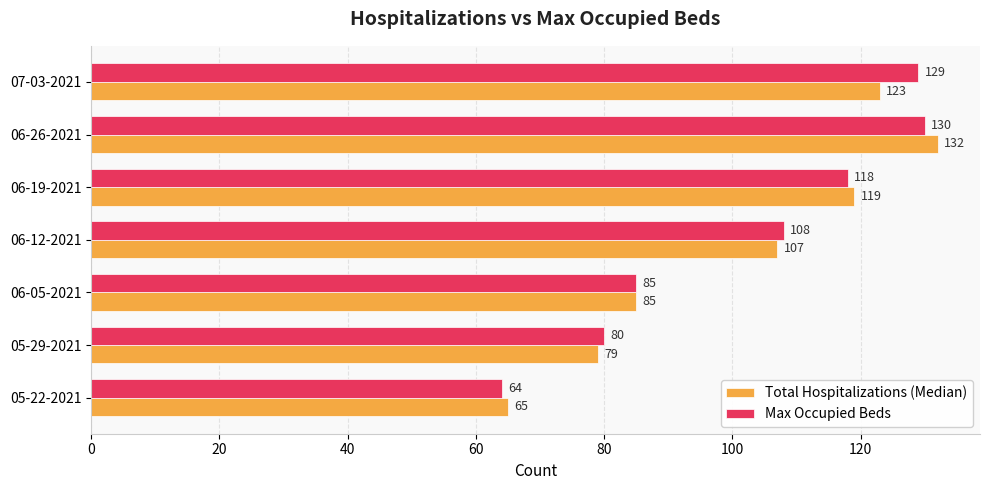

Read the Max Occupied Beds value at 06-26-2021.

130